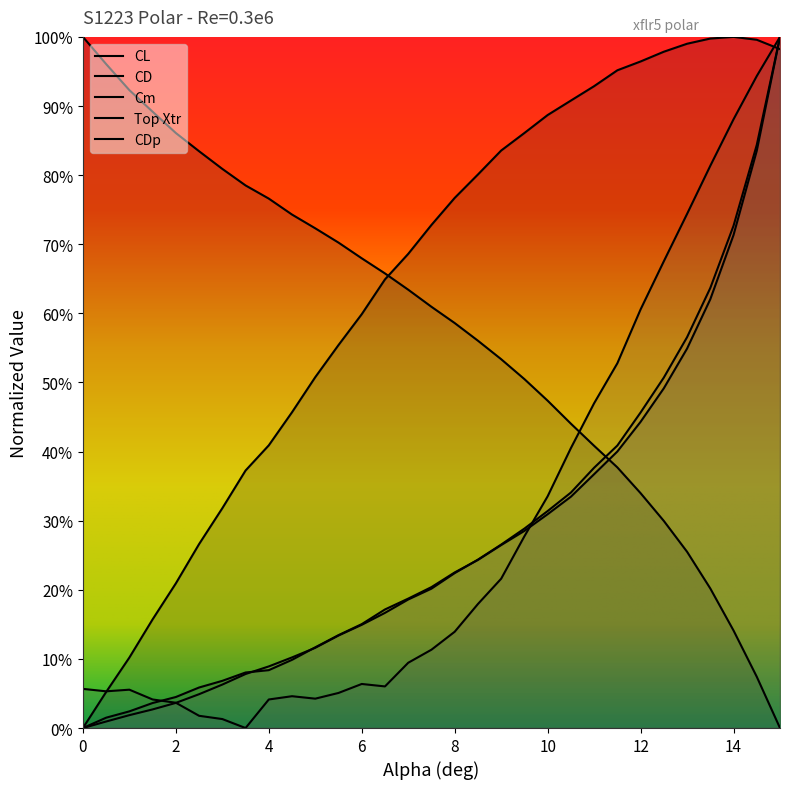

True or false: CL has a value of 0.4 at 7.5.

False